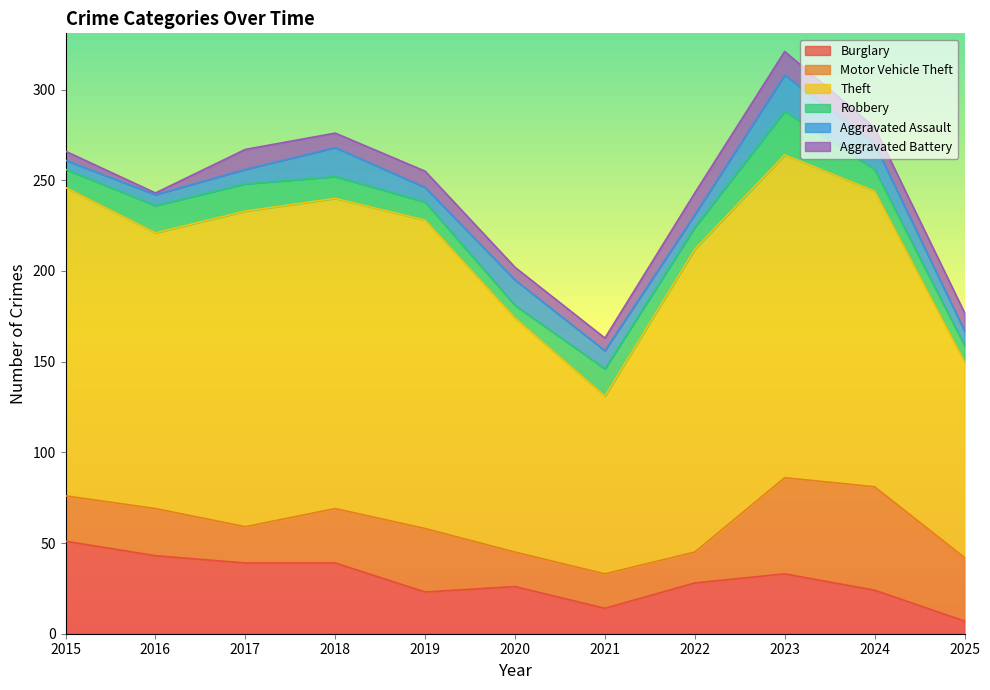

What is the difference between the Aggravated Battery values at 2017 and 2015?

6